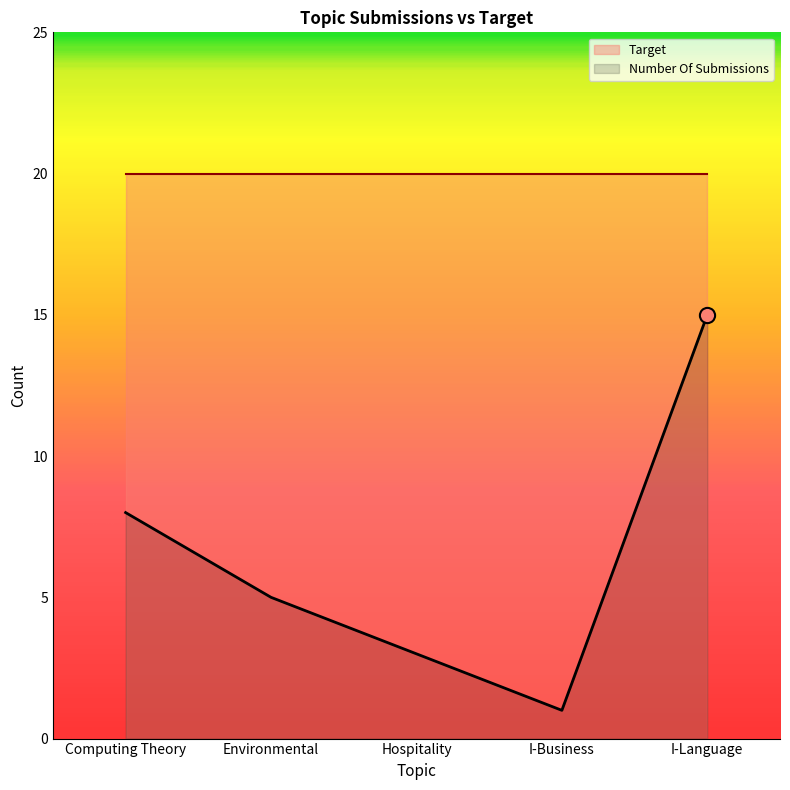

Approximately how many times larger is the value at Computing Theory compared to I-Language?

0.5